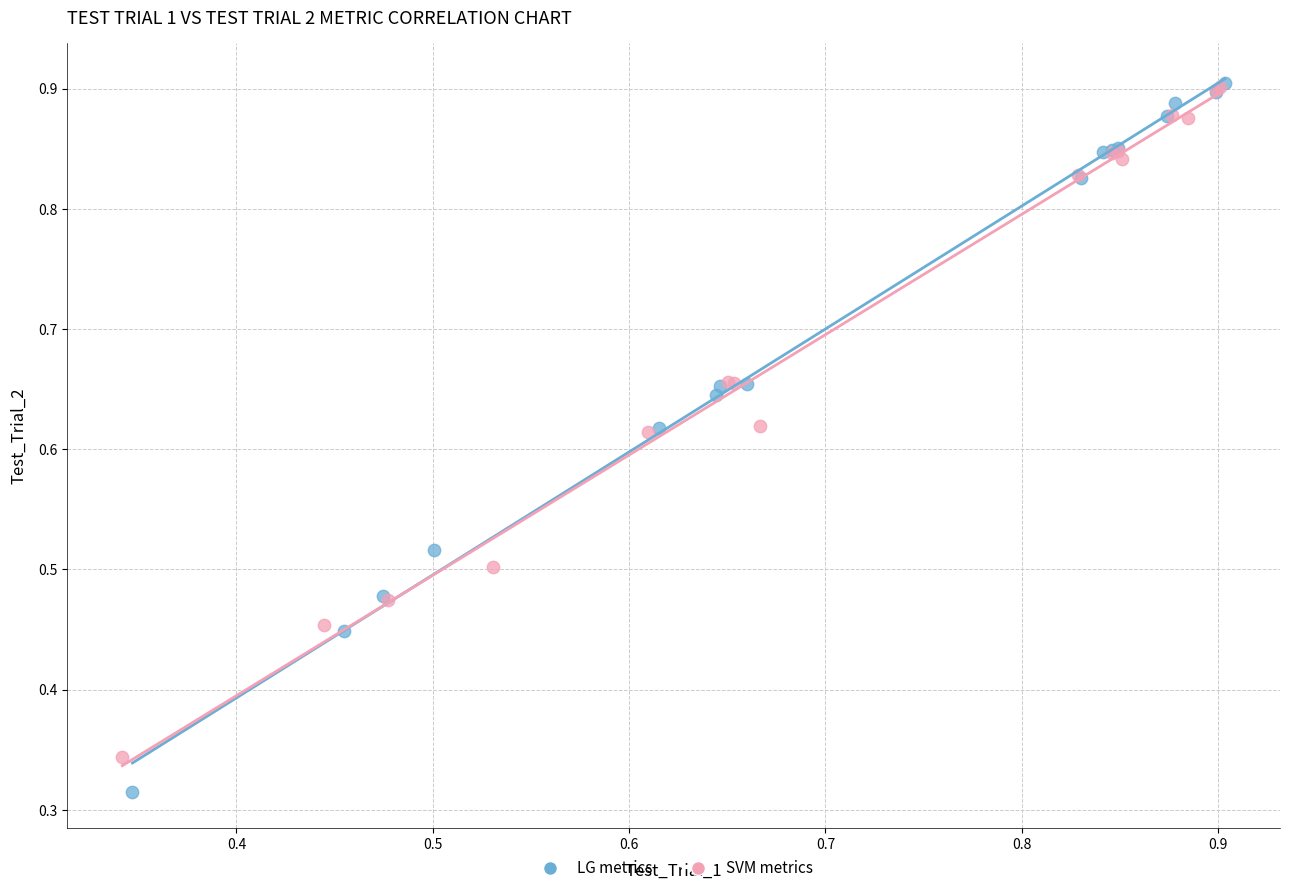

Which series has the largest Y range (max minus min)?

LG metrics